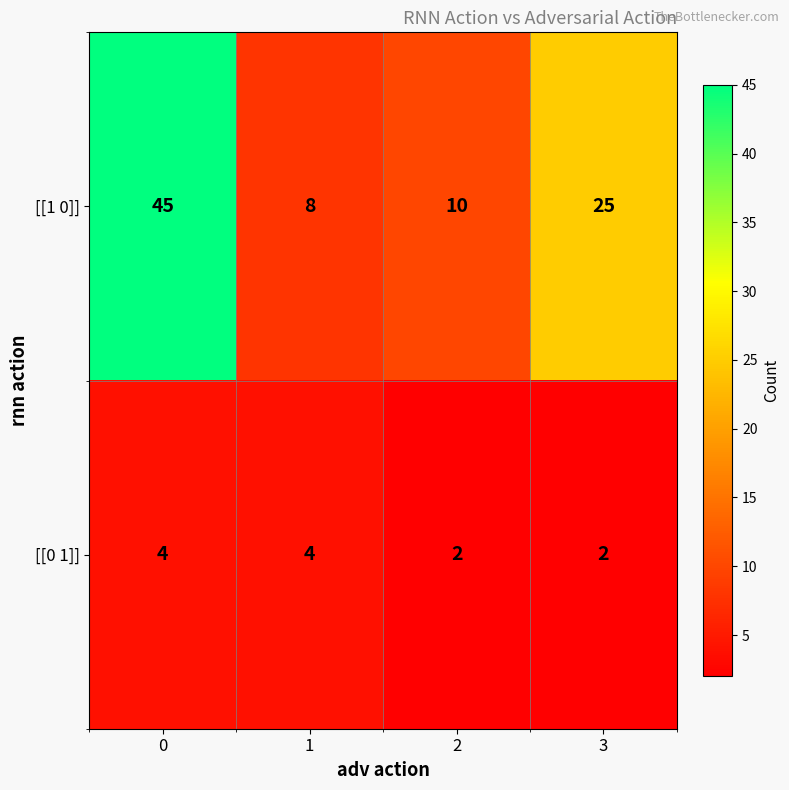

What is the difference between the [[1 0]] values at 0 and 3?

20